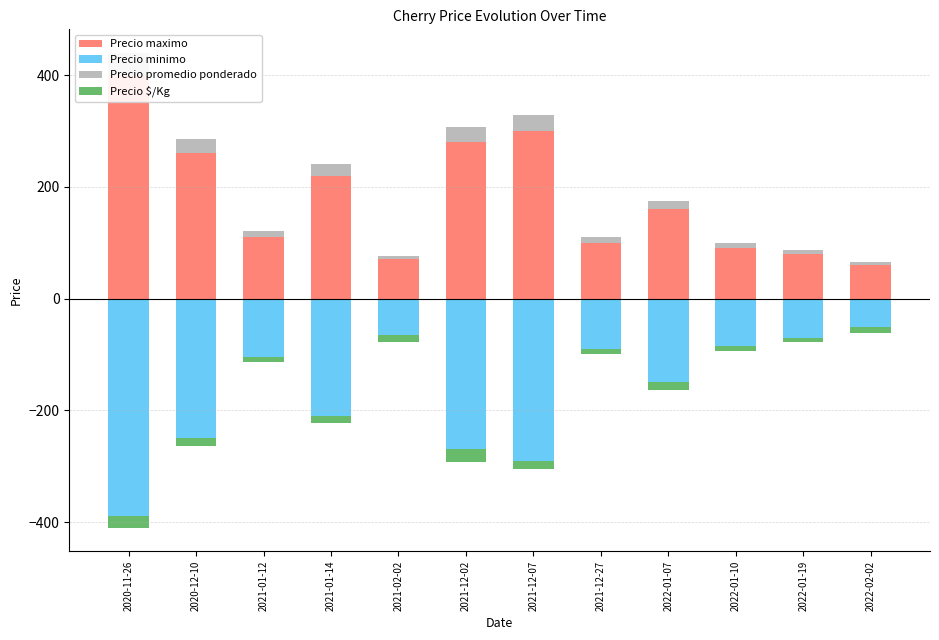

Read the Precio maximo value at 2020-12-10.

260.0